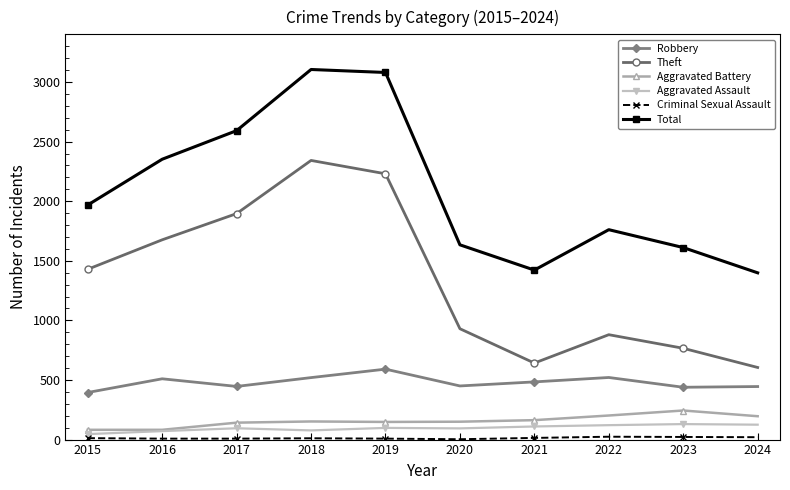

What is the spread (max minus min) of values at 2024?

1379